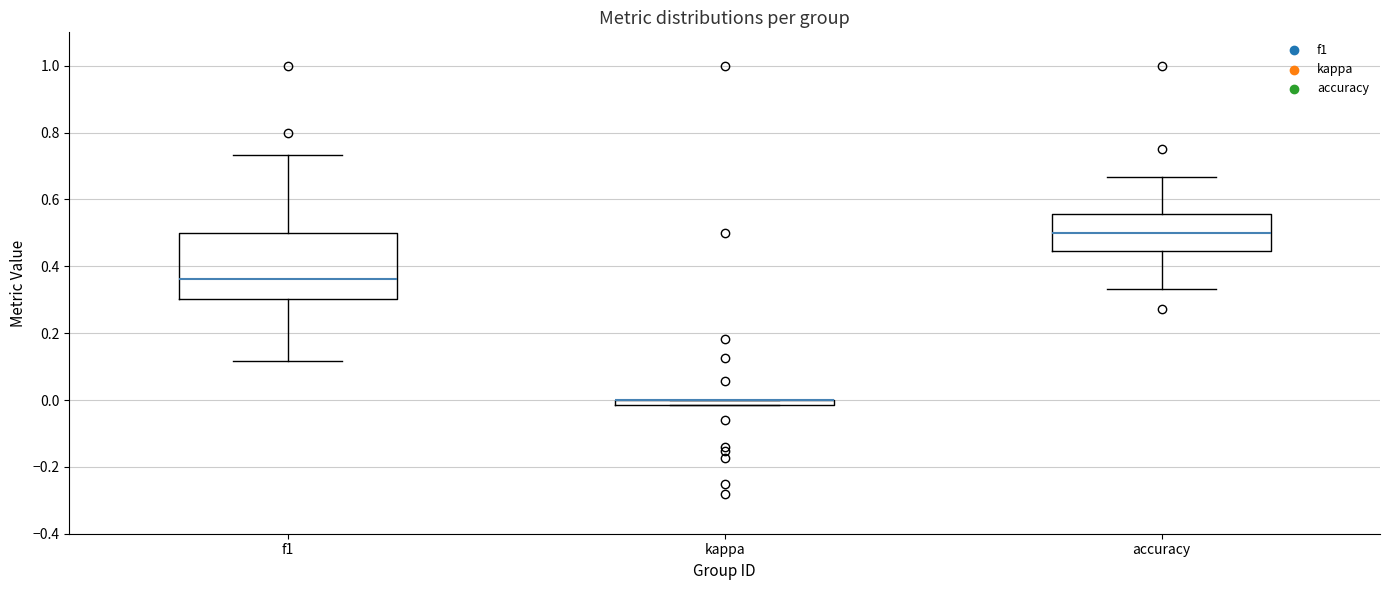

Which box is the tallest, from its lower edge to its upper edge?

f1